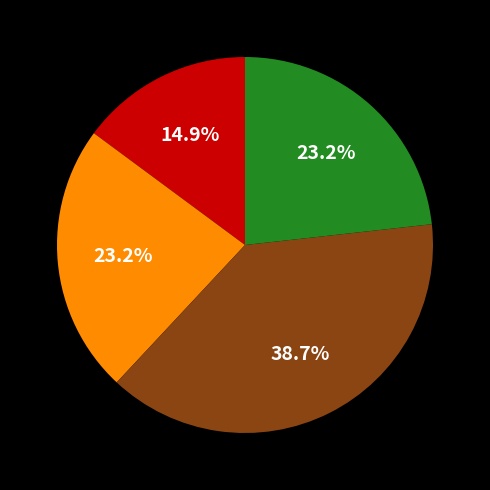

Does any single category account for the majority?

No